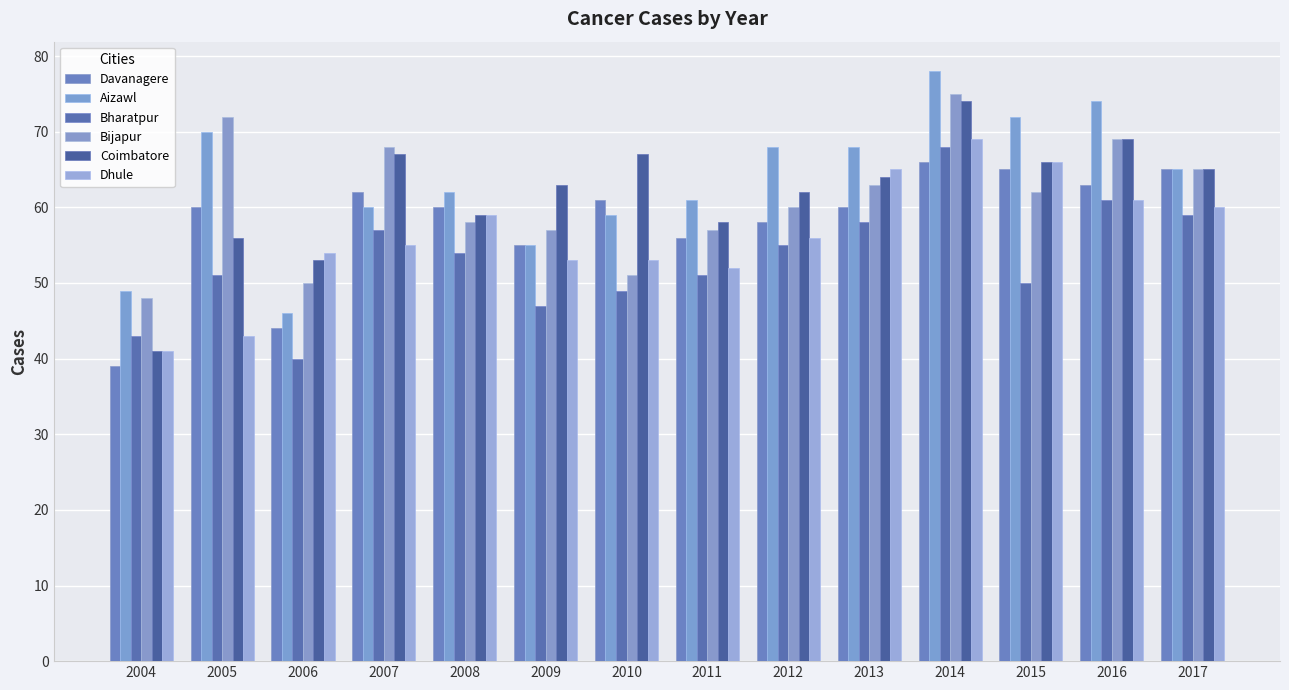

At 2007, list the series in order from smallest to largest.

Dhule, Bharatpur, Aizawl, Davanagere, Coimbatore, Bijapur